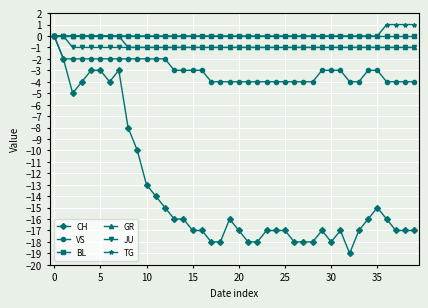

What is the smallest value displayed?

-19